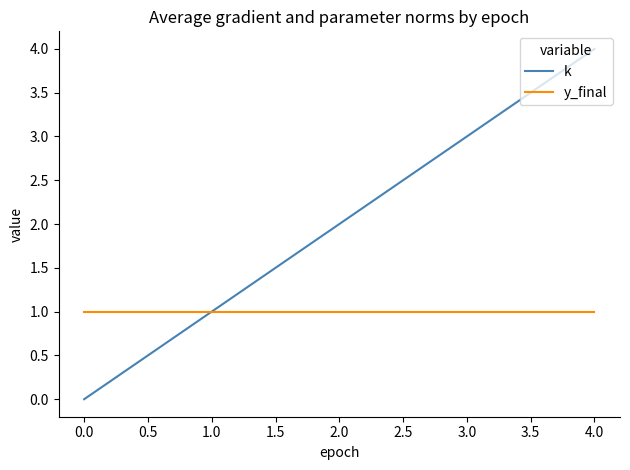

True or false: k has a value of 5 at 3.0.

False